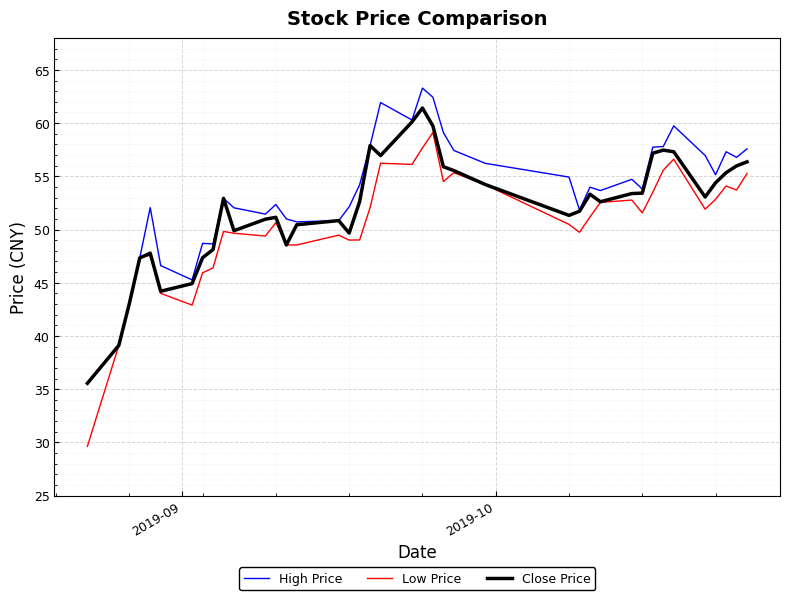

How many lines are shown in the chart?

3